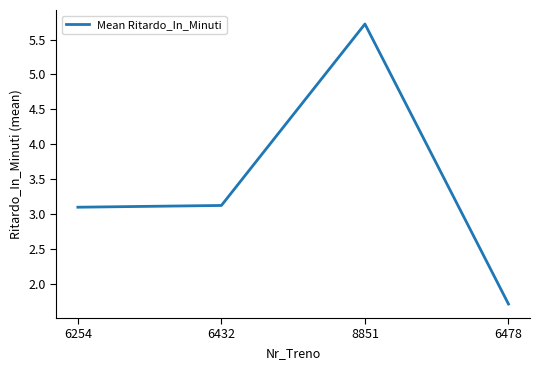

Between 6432 and 6478, which is larger?

6432